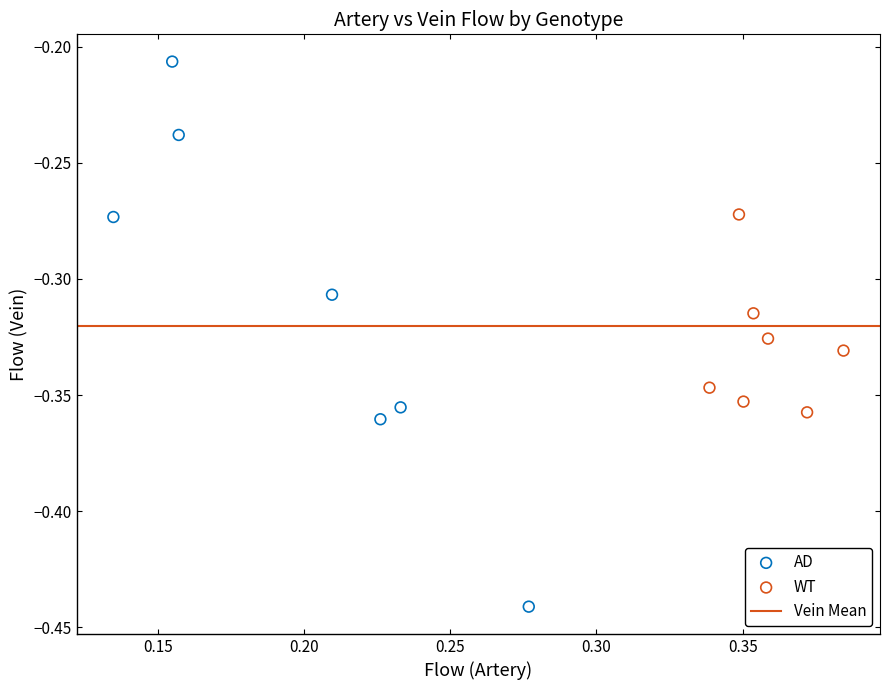

Which series reaches the minimum Y coordinate?

AD